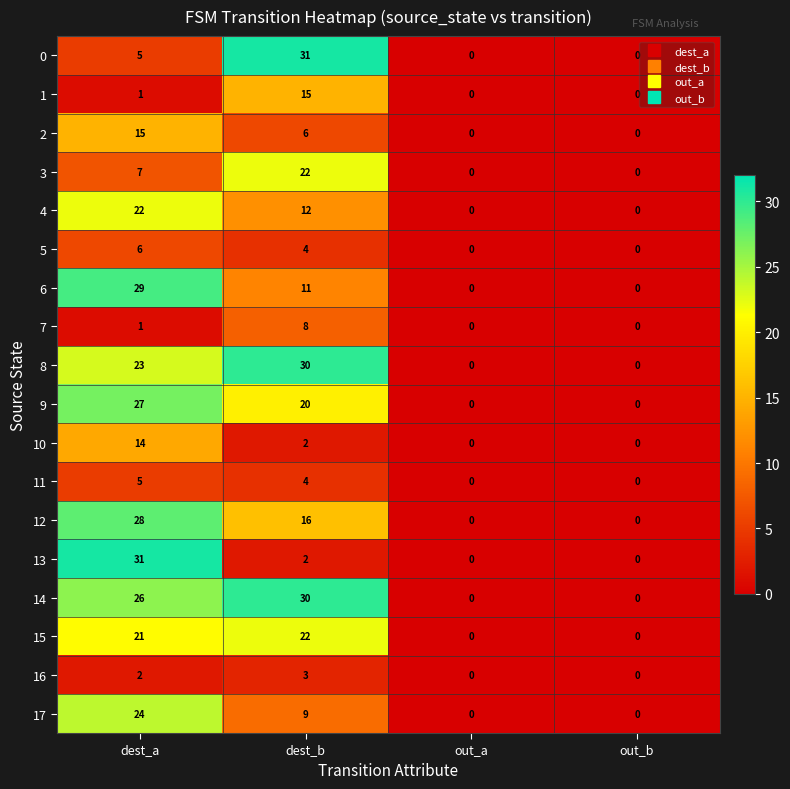

What is the spread (max minus min) of values at dest_a?

30